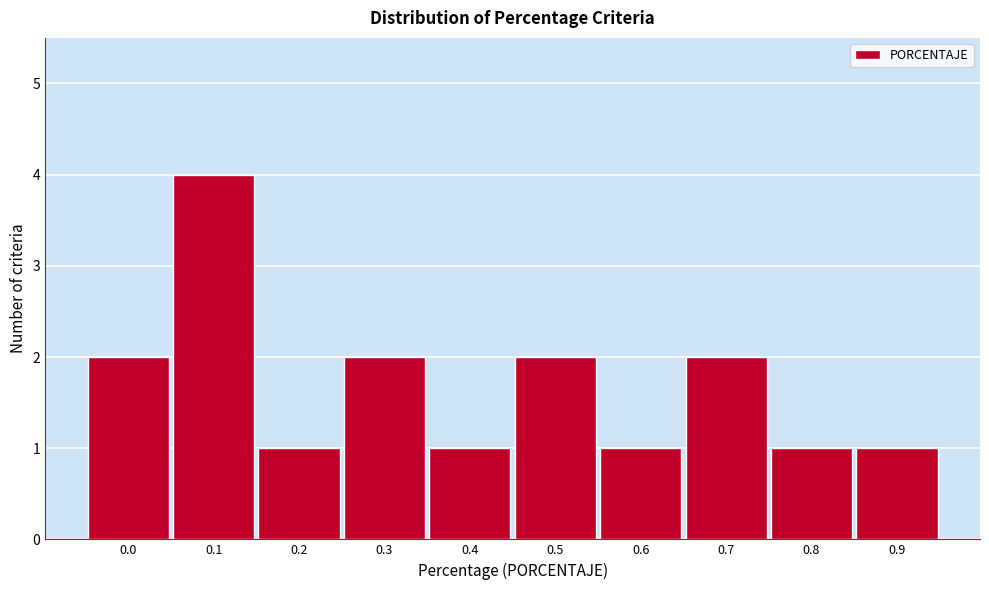

Reading left to right, list all the values displayed in this chart.

2	4	1	2	1	2	1	2	1	1